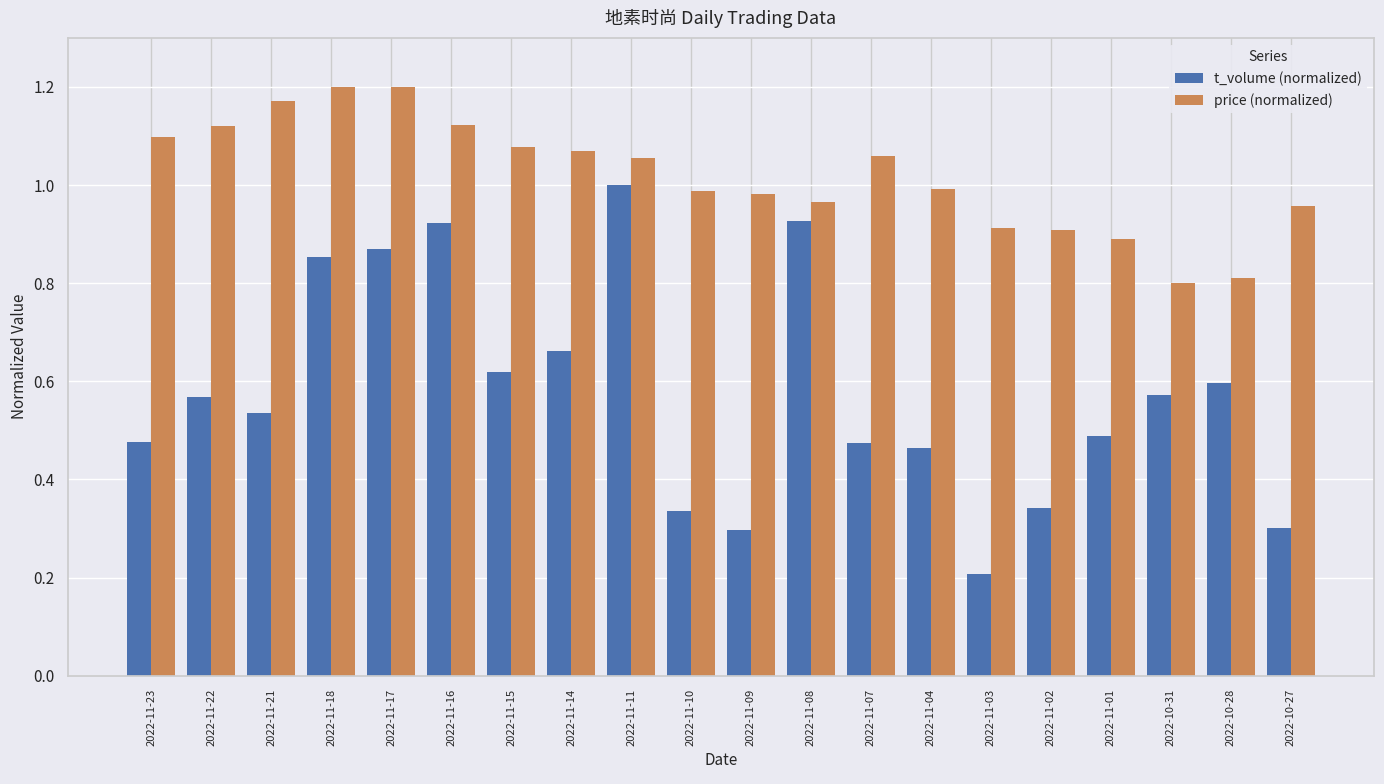

What is the label of the 18th bar from the right?

2022-11-21